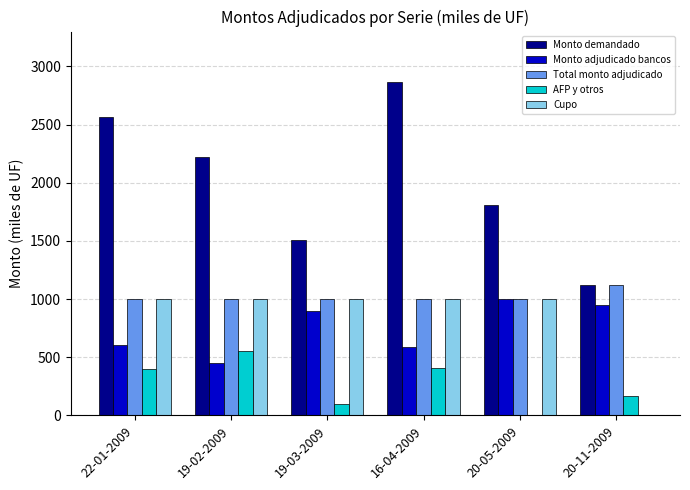

What is the maximum value shown in the chart?

2870.0